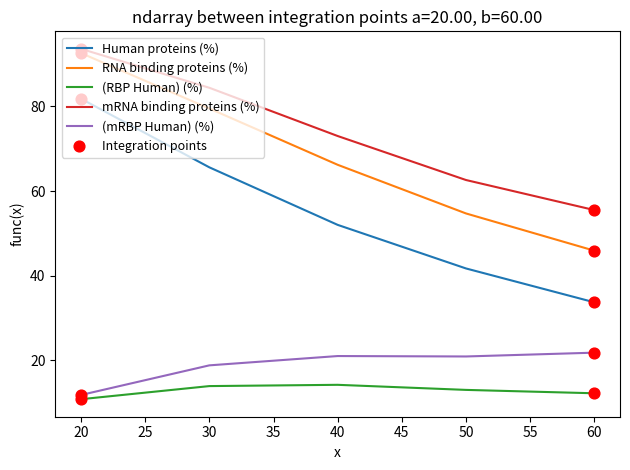

At which category is the sum across all series the highest?

20